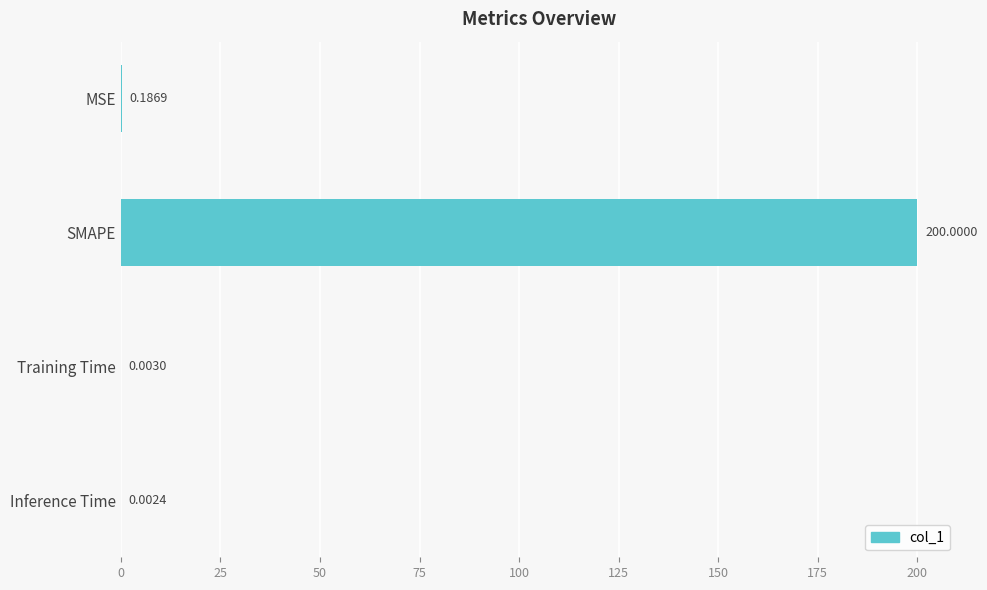

At which category does the chart reach its peak across all series?

SMAPE